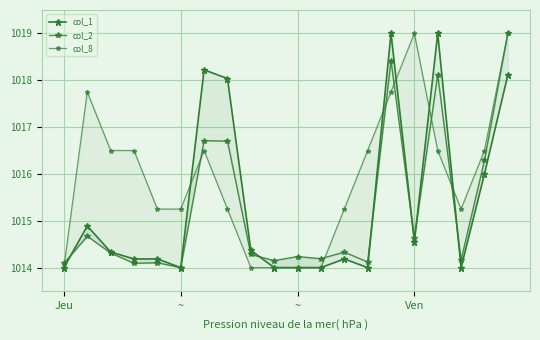

Which has a higher value, 6 or 8?

6